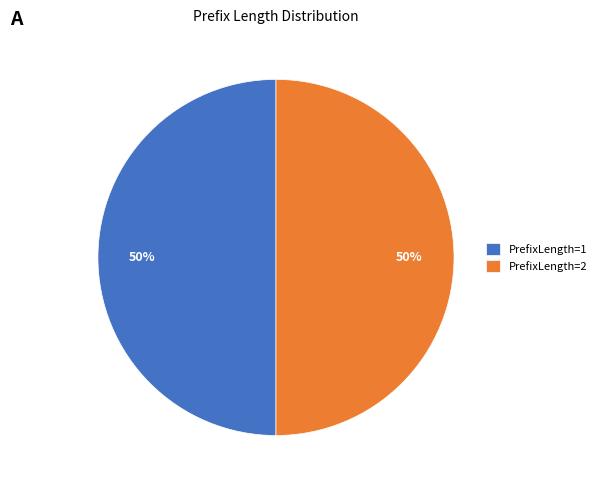

How many segments does this pie chart have?

2